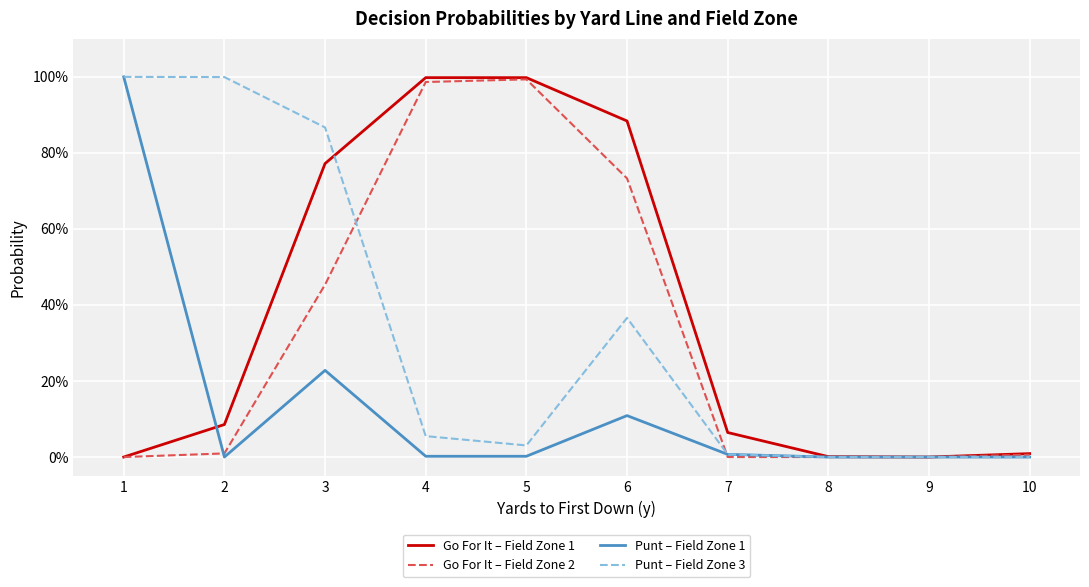

Does the chart have visible grid lines?

Yes